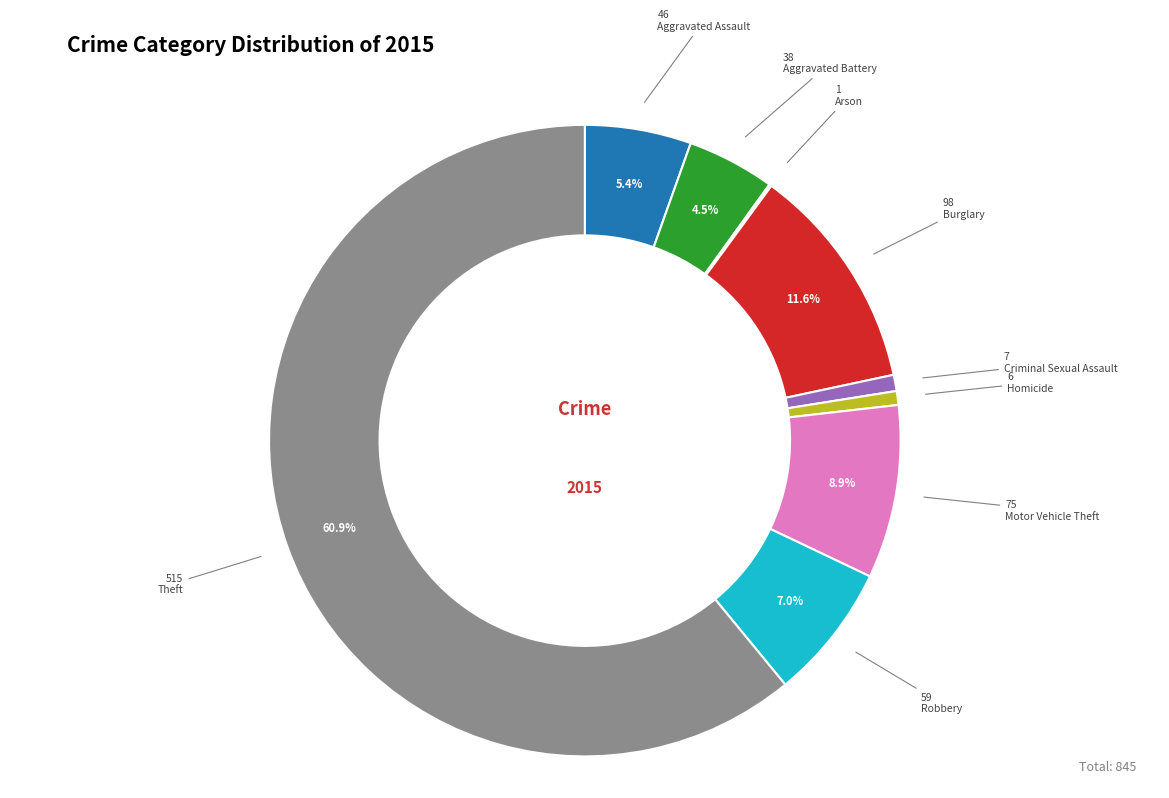

Does Aggravated Battery represent more than half of the total?

No